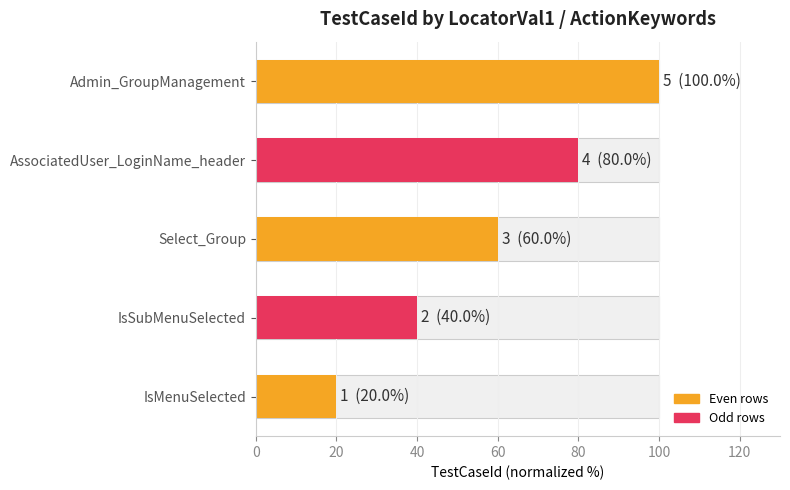

What is the difference between the maximum and minimum values?

80